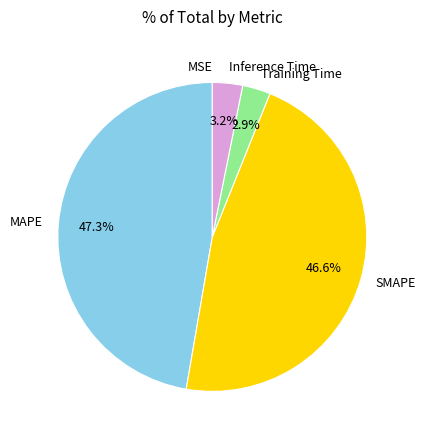

To the nearest percent, what is the difference between the largest and smallest slice percentages?

47%